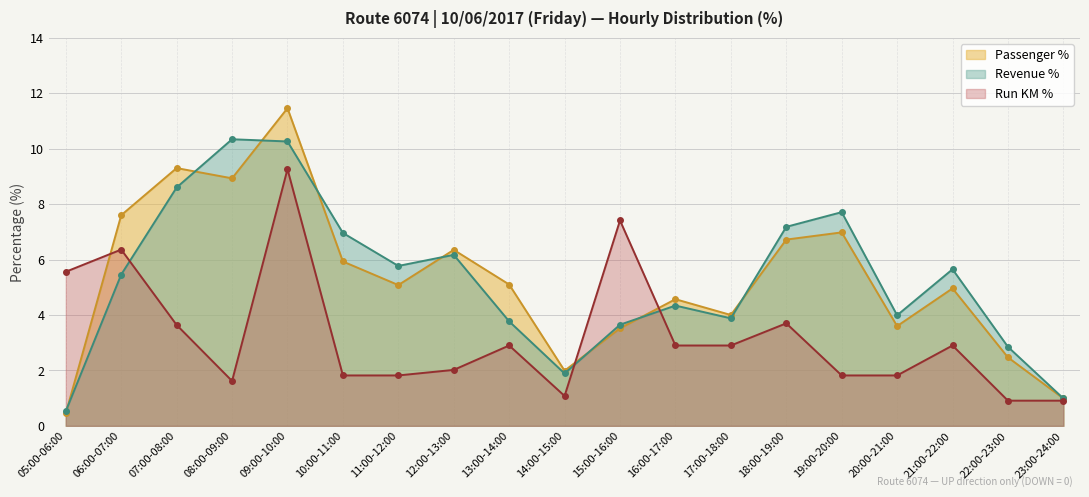

Which label corresponds to the smallest value in the chart?

05:00-06:00